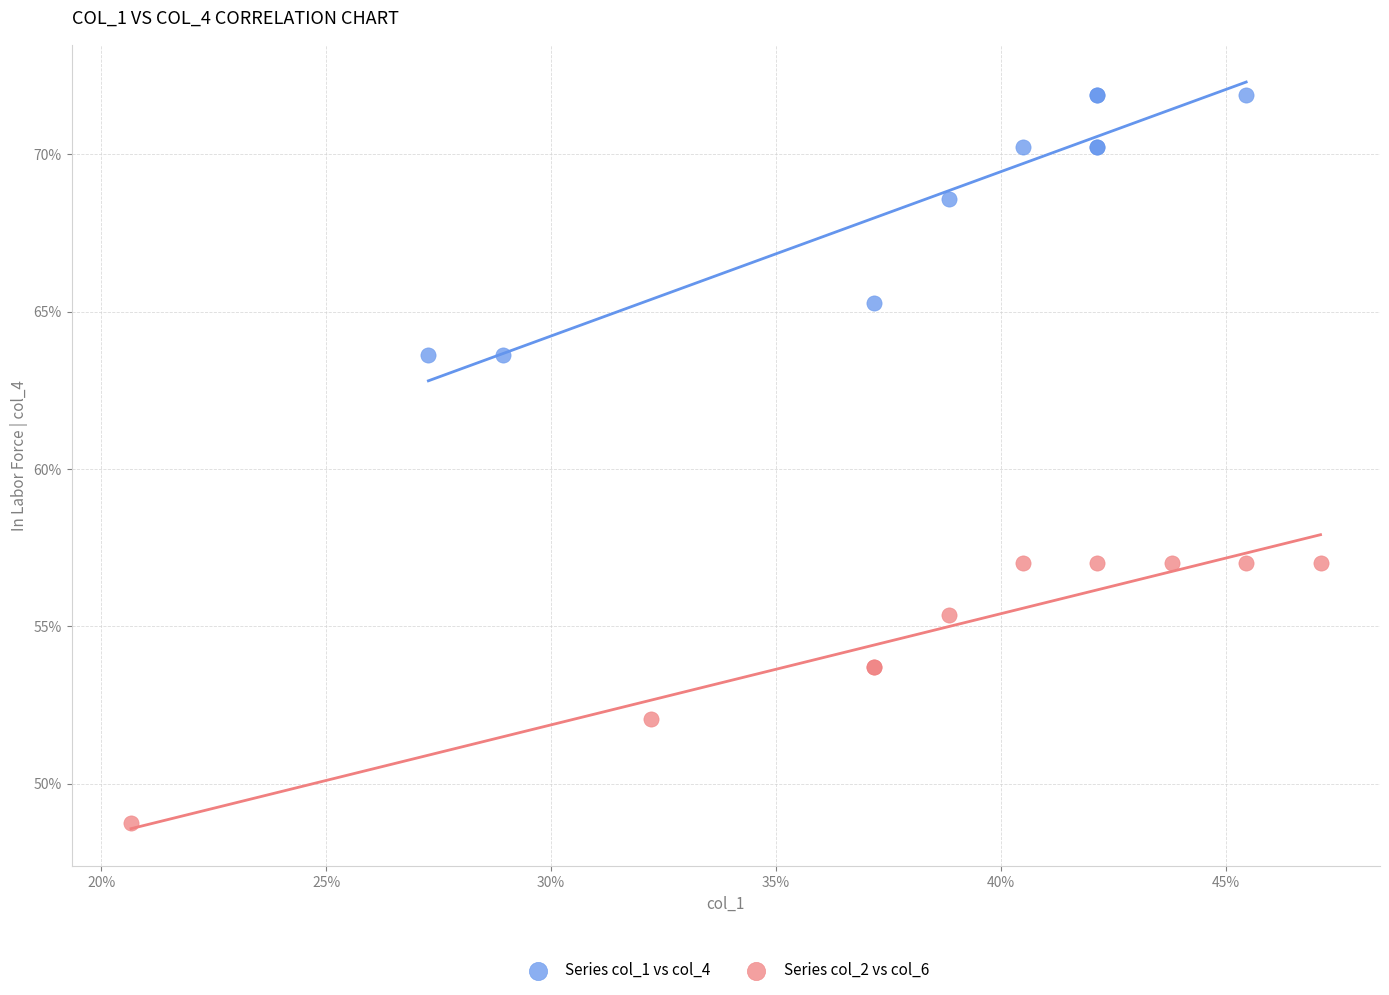

What are all the series names shown in the legend?

Series col_1 vs col_4, Series col_2 vs col_6